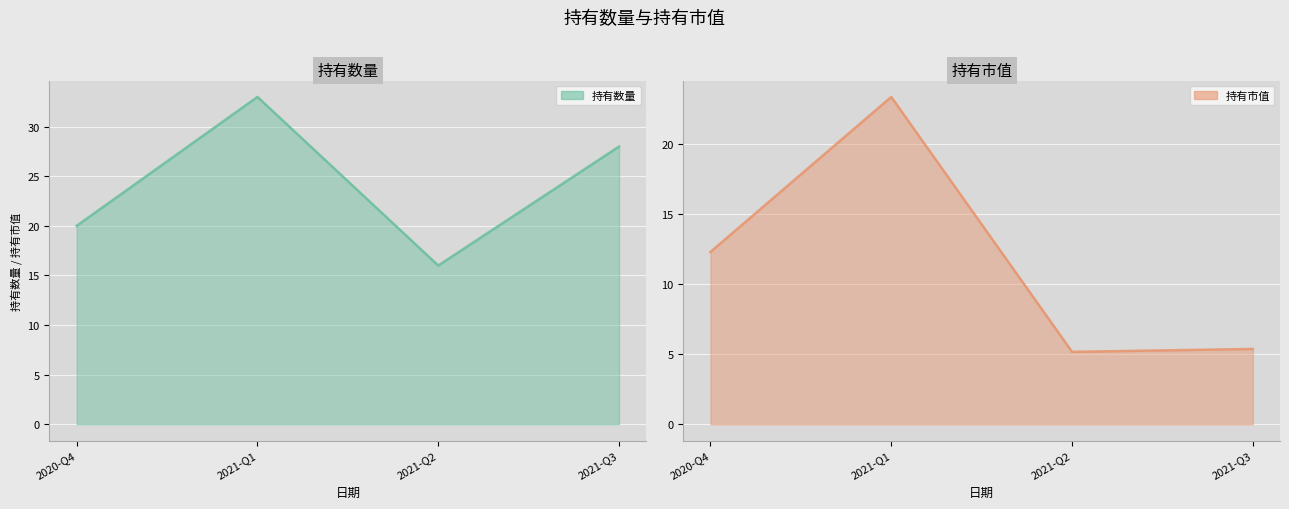

Between 2021-Q1 and 2021-Q2, which series saw the biggest shift?

持有市值 line